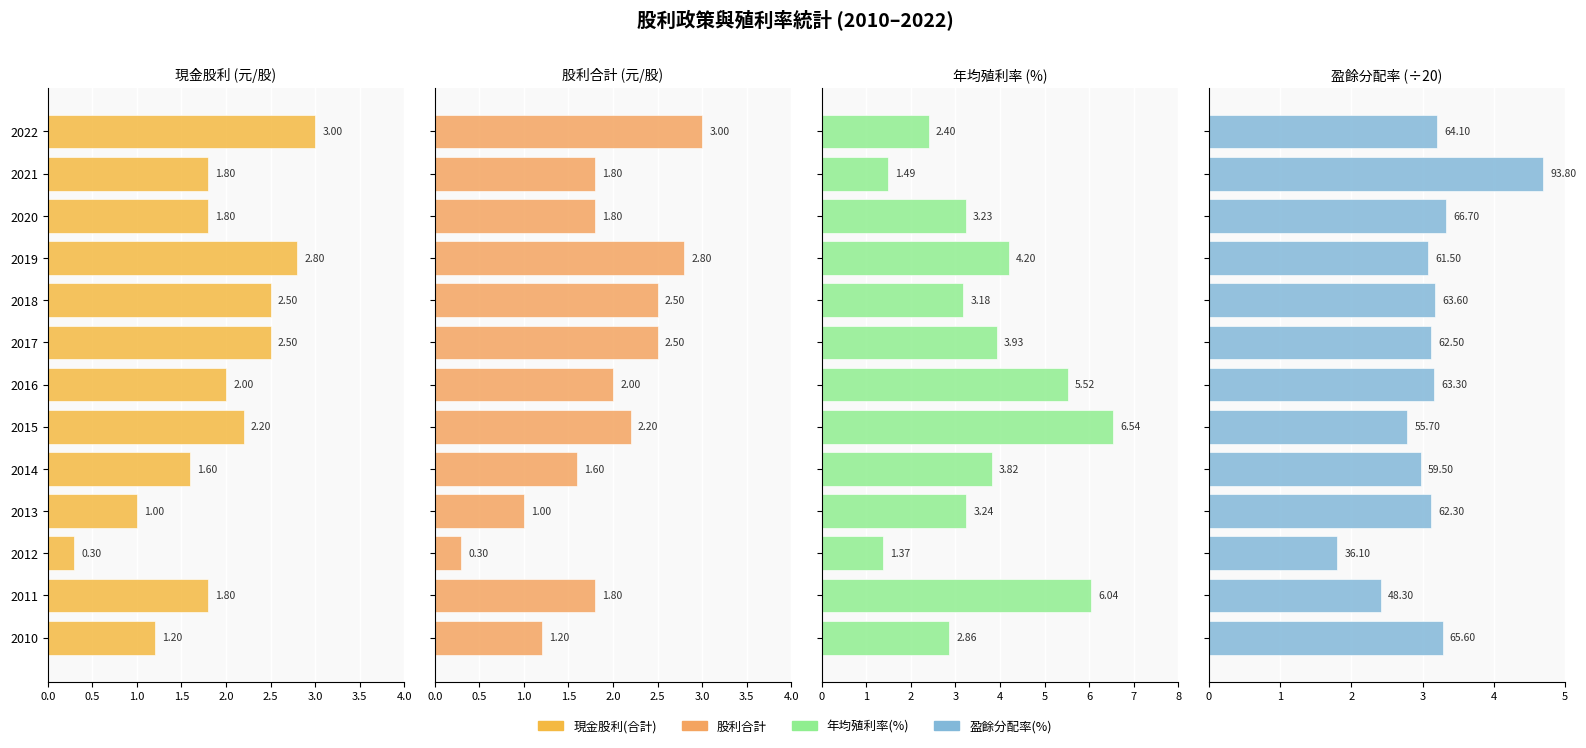

Rank the series by their maximum value, from lowest to highest.

現金股利(合計), 股利合計, 盈餘分配率, 年均殖利率(現金)